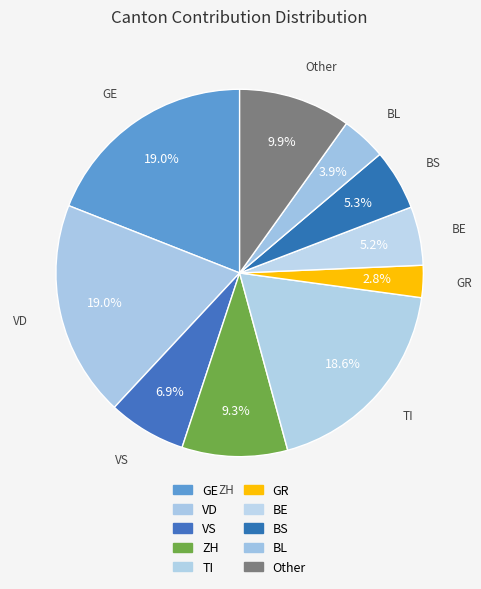

How many segments does this pie chart have?

10